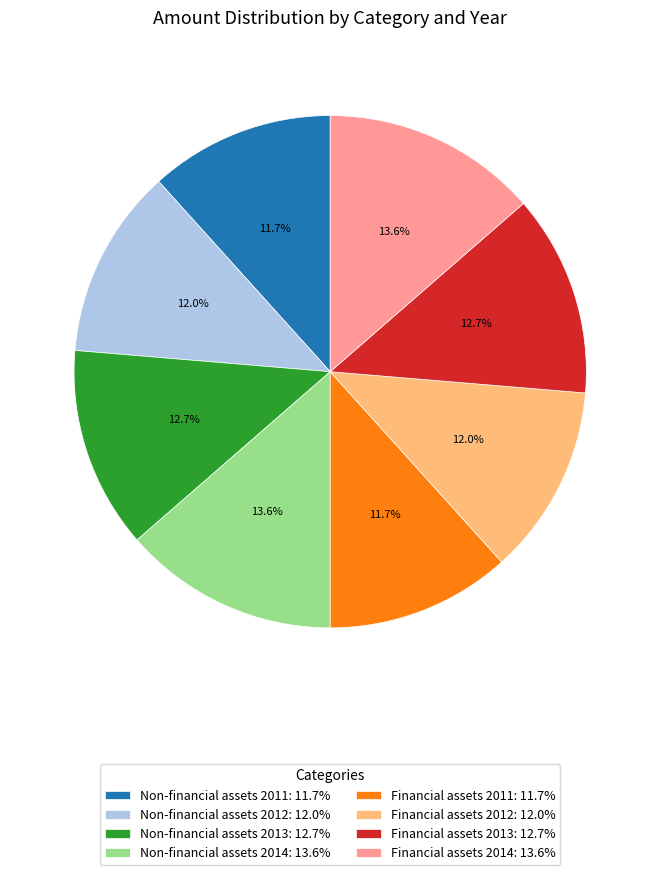

What is the ratio of the value at Financial assets 2011: 11.7% to the value at Non-financial assets 2012: 12.0%?

1.0